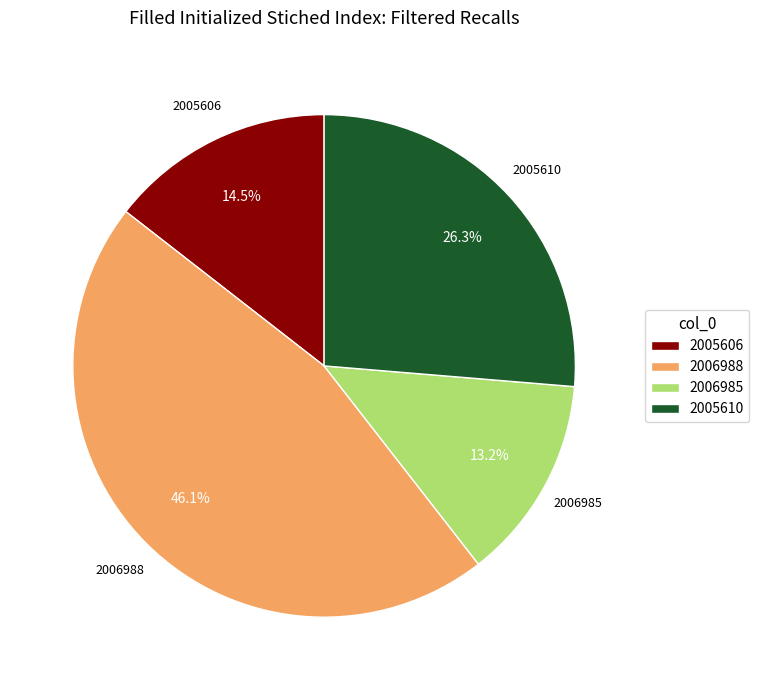

To the nearest percent, what is the difference between the 2006988 and 2006985 slice percentages?

33%